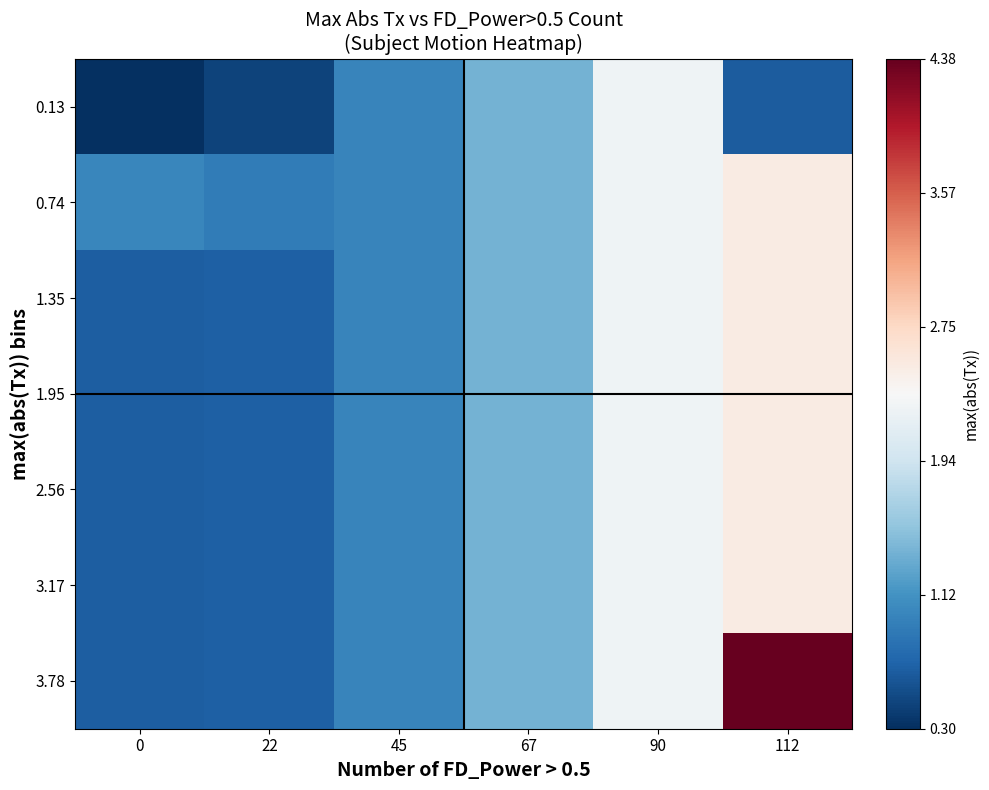

Rank the series by their maximum value, from highest to lowest.

3.78, 0.74, 1.35, 1.95, 2.56, 3.17, 0.13